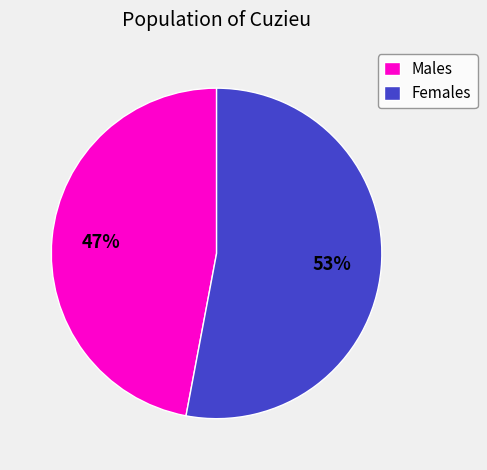

Is there a majority slice in this chart?

Yes